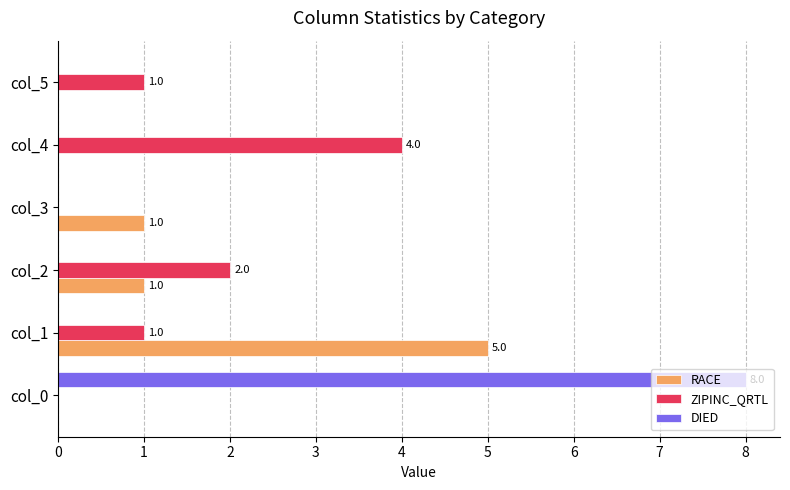

True or false: RACE has a value of 2 at col_1.

False